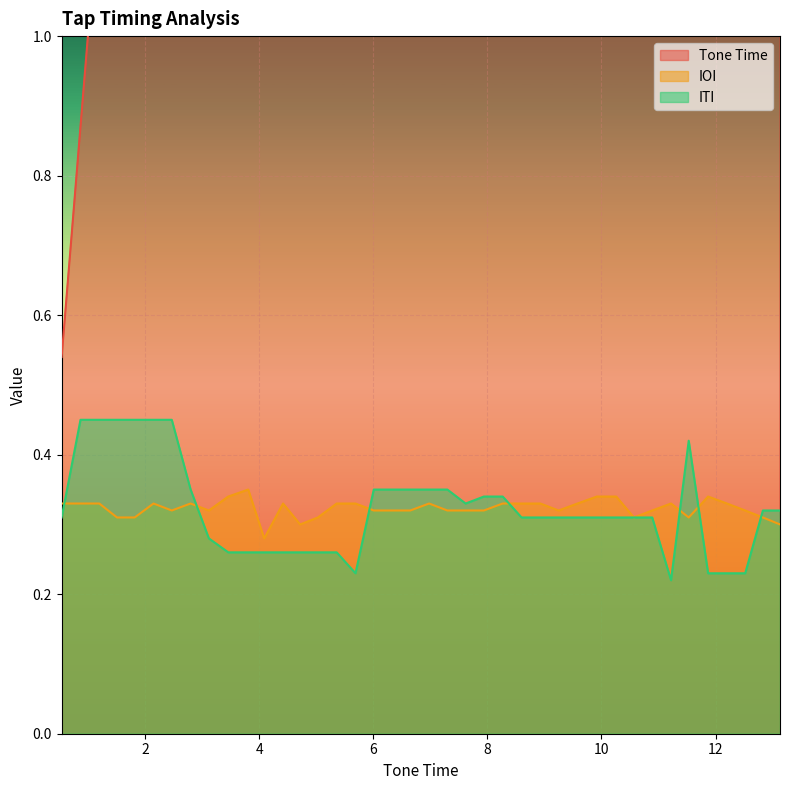

What is the difference between the highest and lowest values at 9.58?

9.3